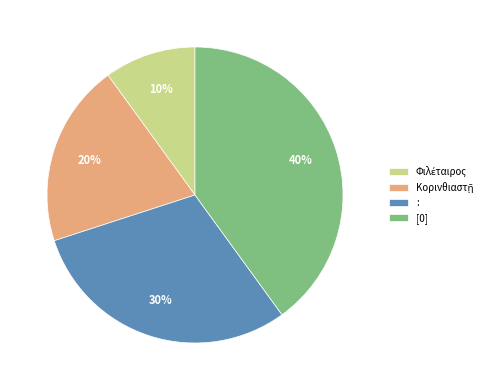

What percentage is the : slice, to the nearest percent?

30%